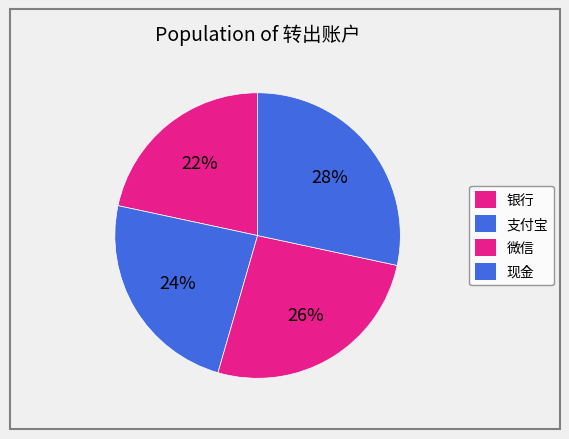

Is there any slice that represents more than half of the pie?

No